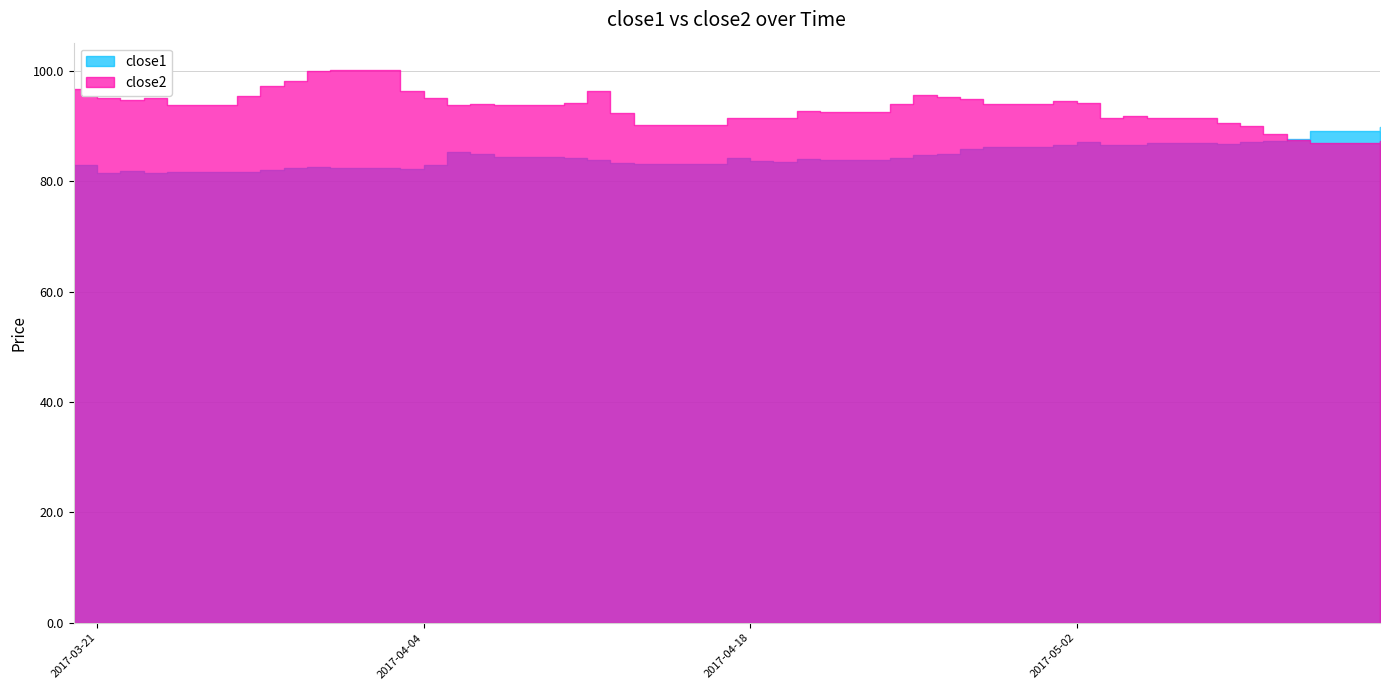

How many lines are shown in the chart?

2